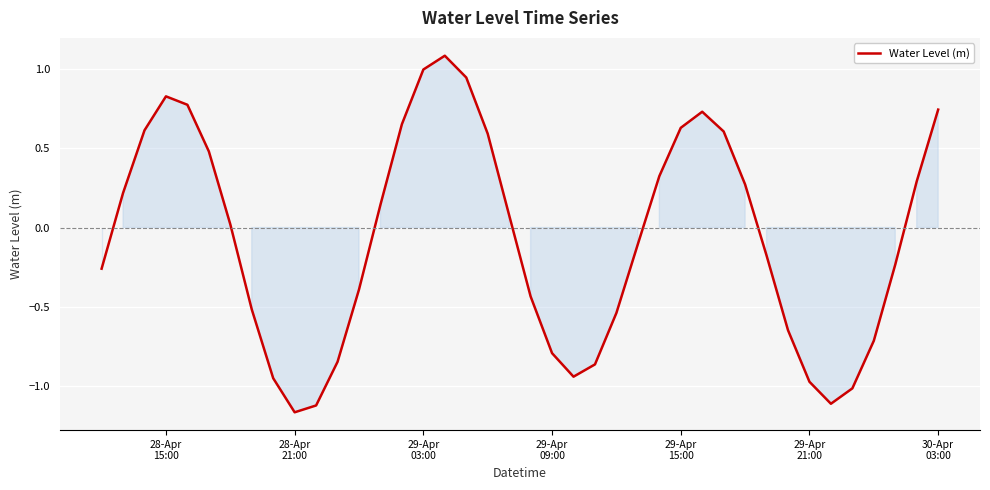

What is the greatest value displayed?

1.1